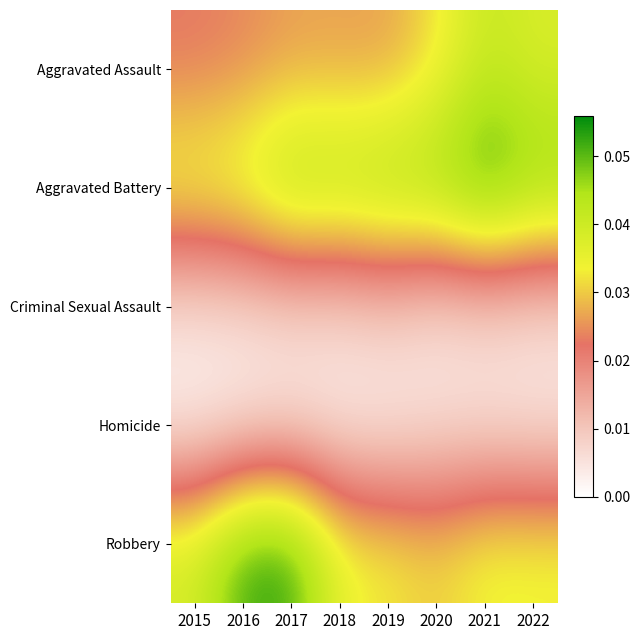

Between 2020 and 2021, which is larger?

2021